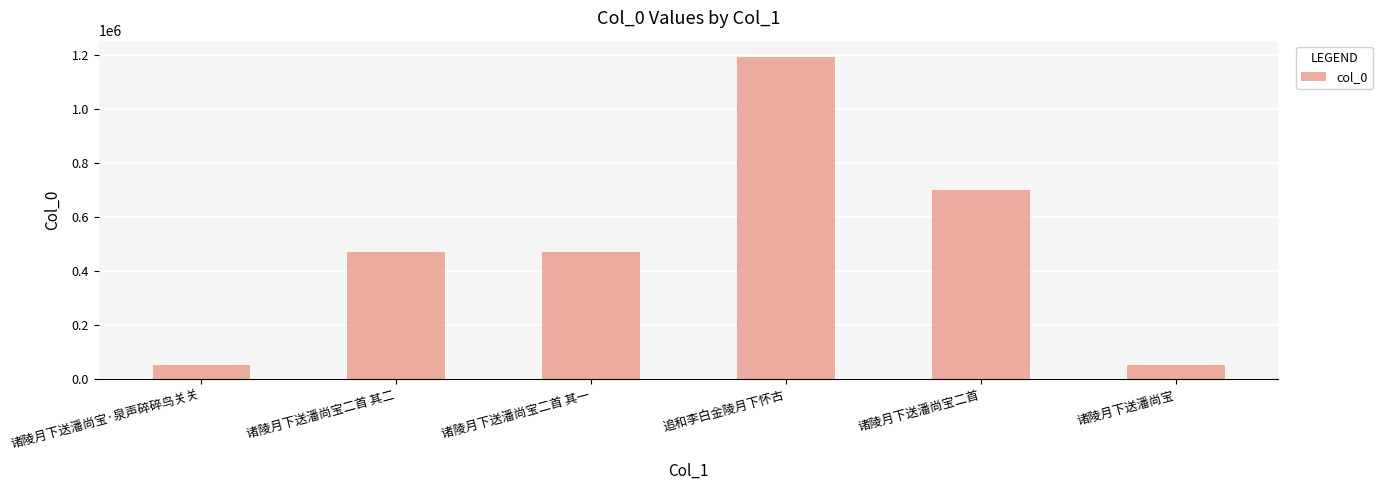

True or false: the data shows 2072436 at 追和李白金陵月下怀古.

False